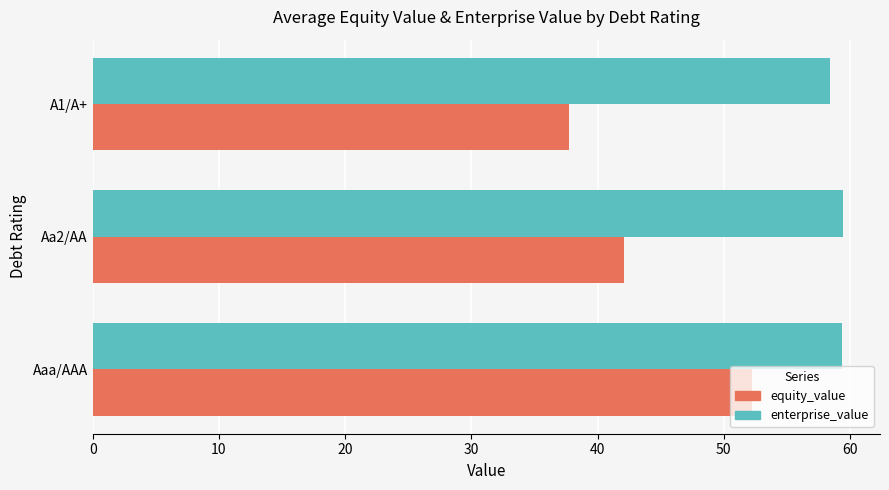

Which series has the widest spread of values?

equity_value